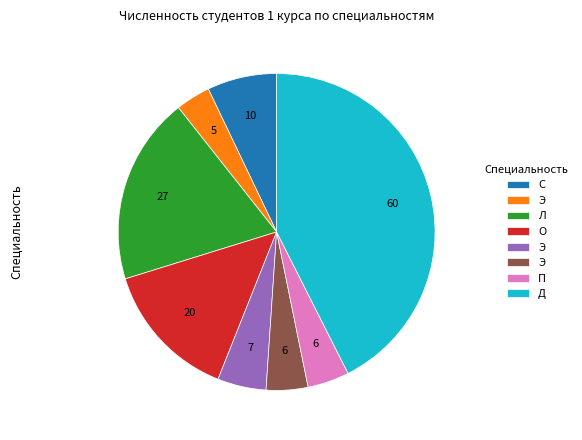

Is there any slice that represents more than half of the pie?

No